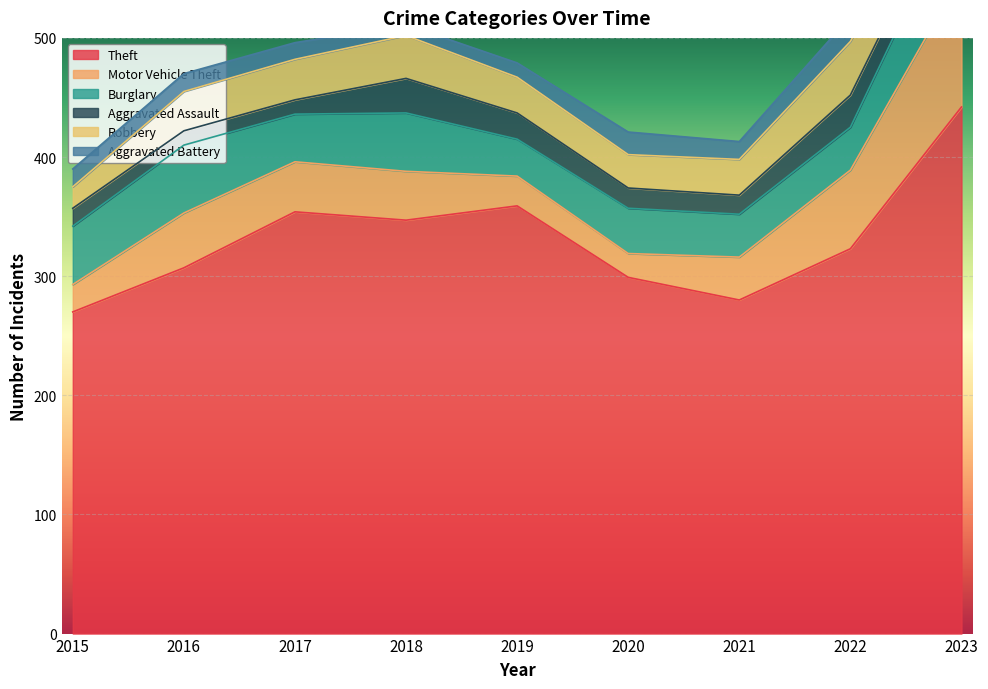

How many distinct data groups are displayed?

6